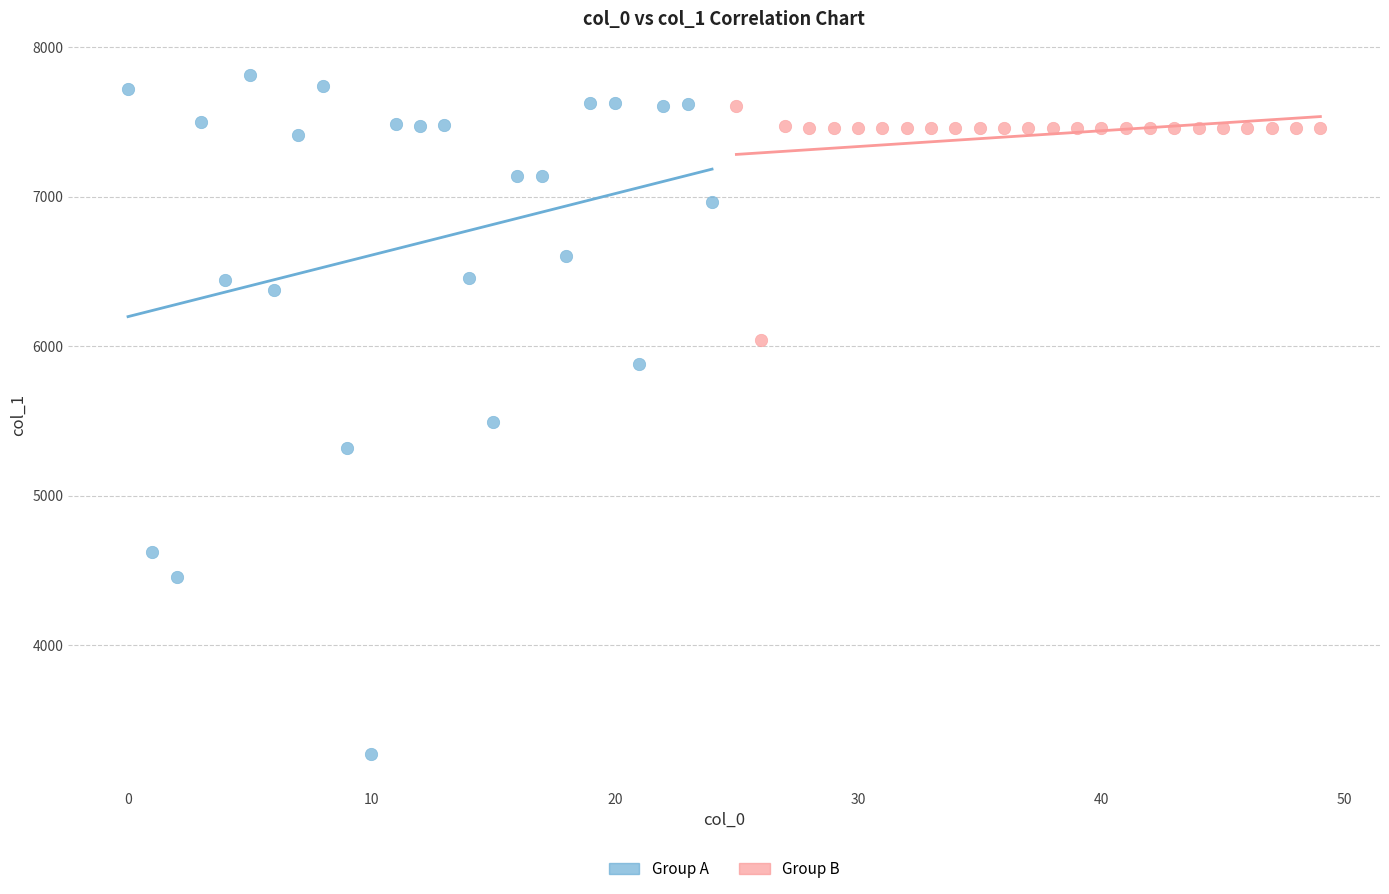

What are all the series names shown in the legend?

Group A, Group B